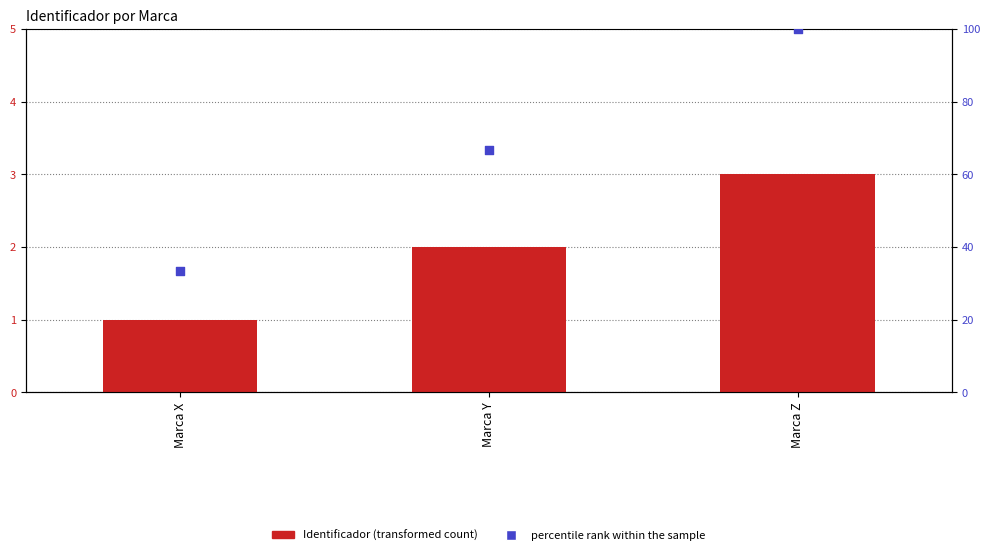

Which series reaches the minimum Y coordinate?

Identificador